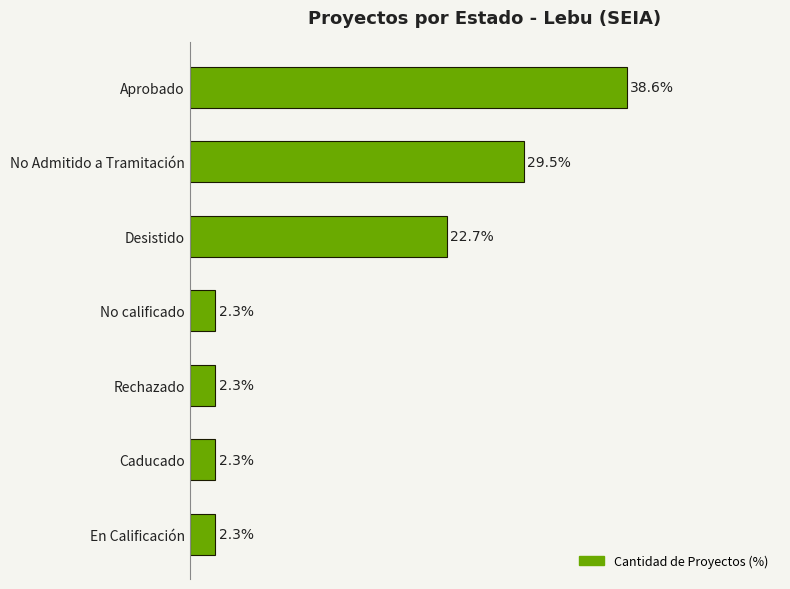

Where is the data nearest to the value 20?

Desistido